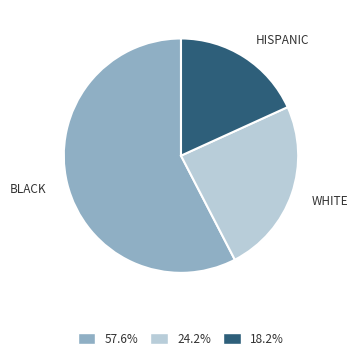

Is the sum of HISPANIC and WHITE greater than half?

No